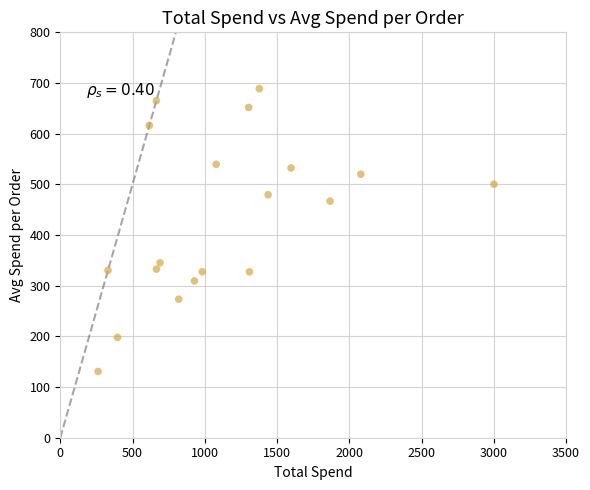

What is the range of Y values (max minus min)?

558.1